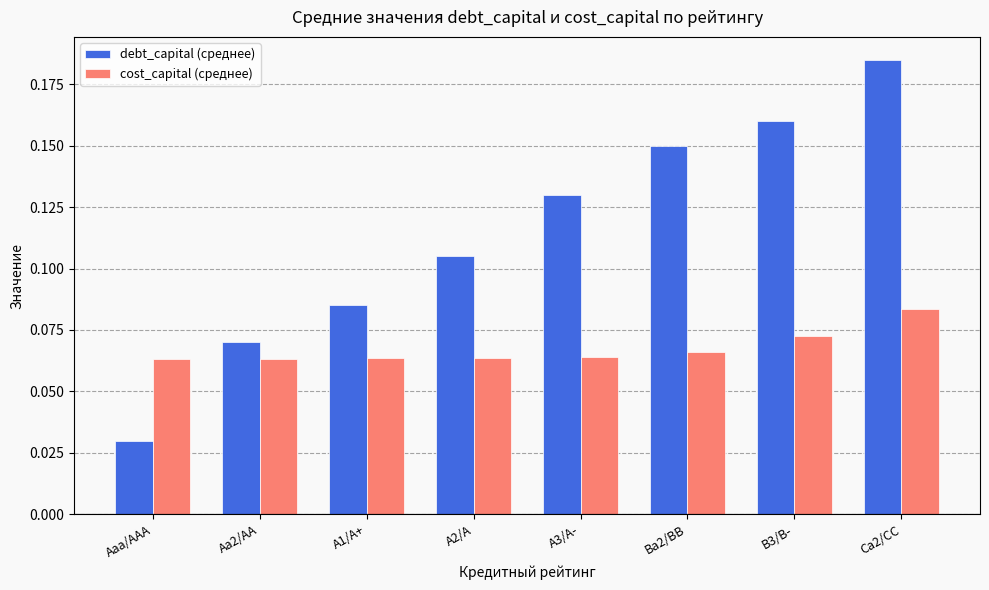

Which category has the highest value in the debt_capital (среднее) series?

Ca2/CC